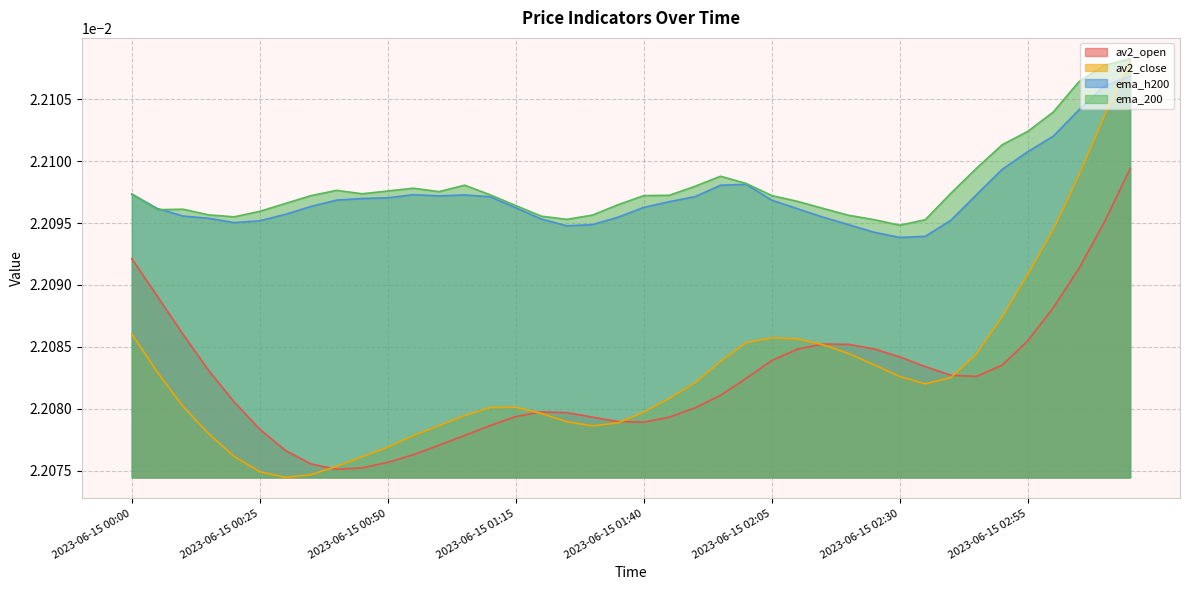

What position from the right is 2023-06-15 01:15?

25